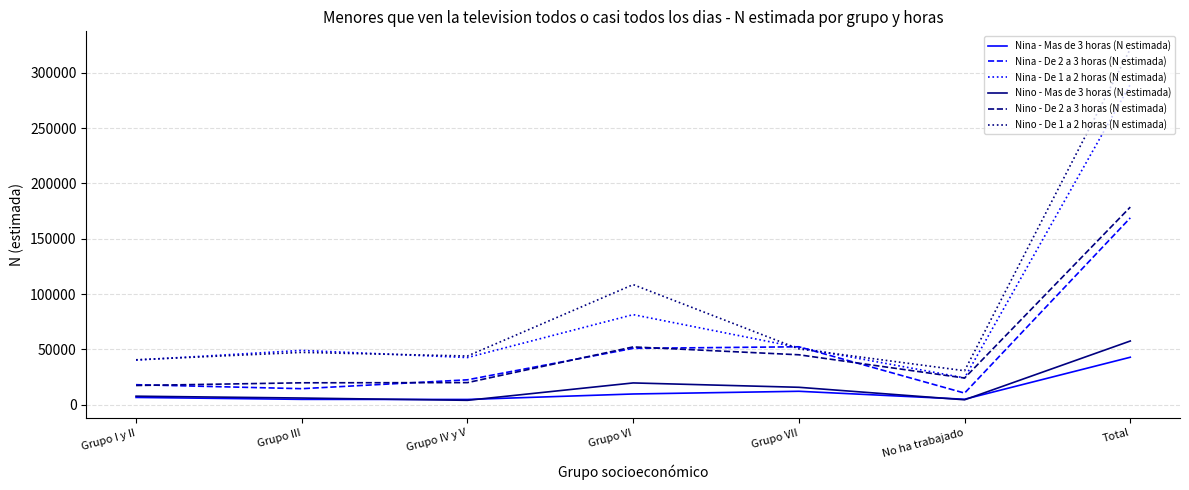

What position from the right is Total?

1